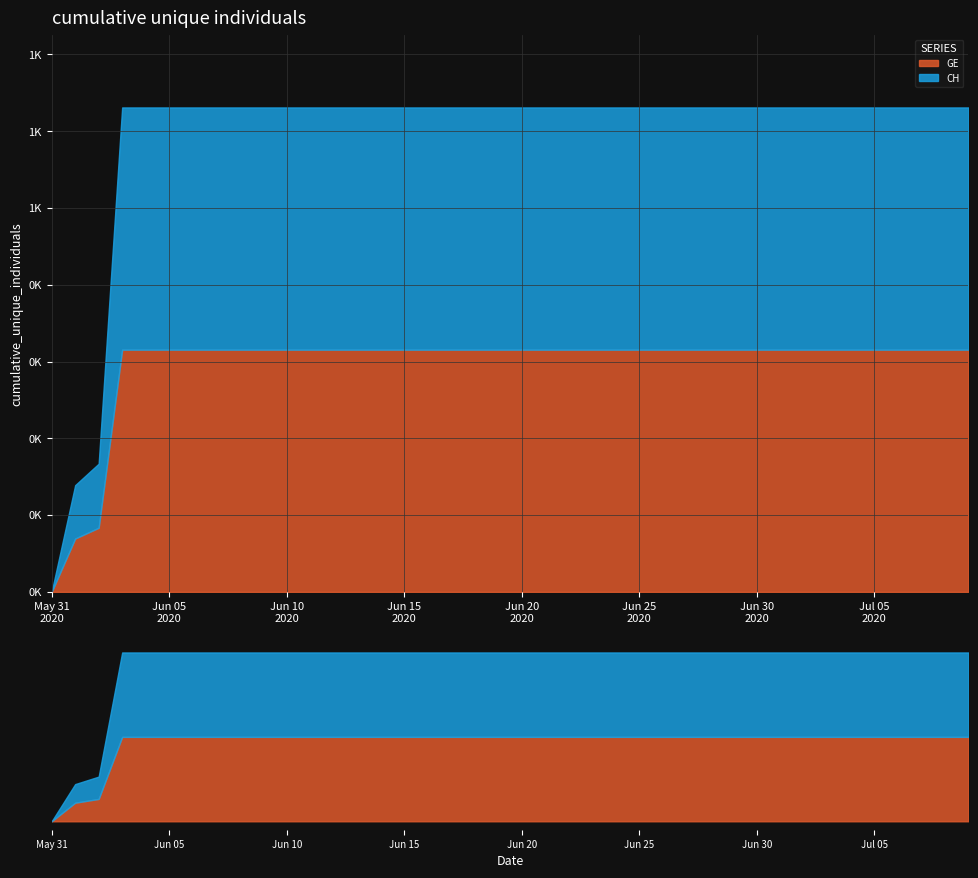

At which category is the sum across all series the highest?

2020-06-03